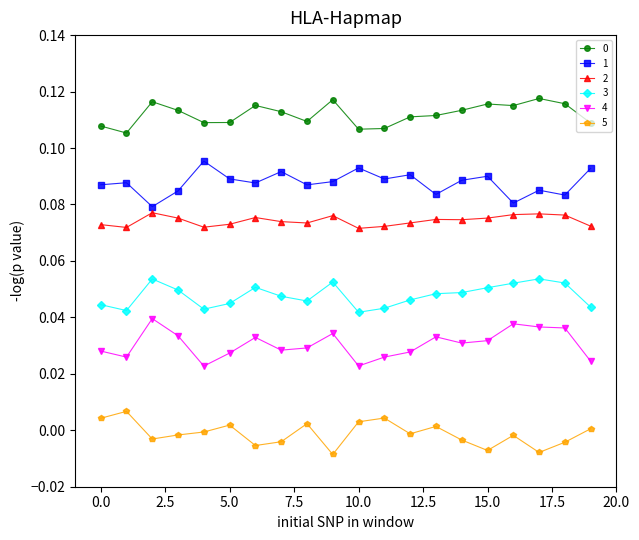

Count the number of categories in the chart.

20